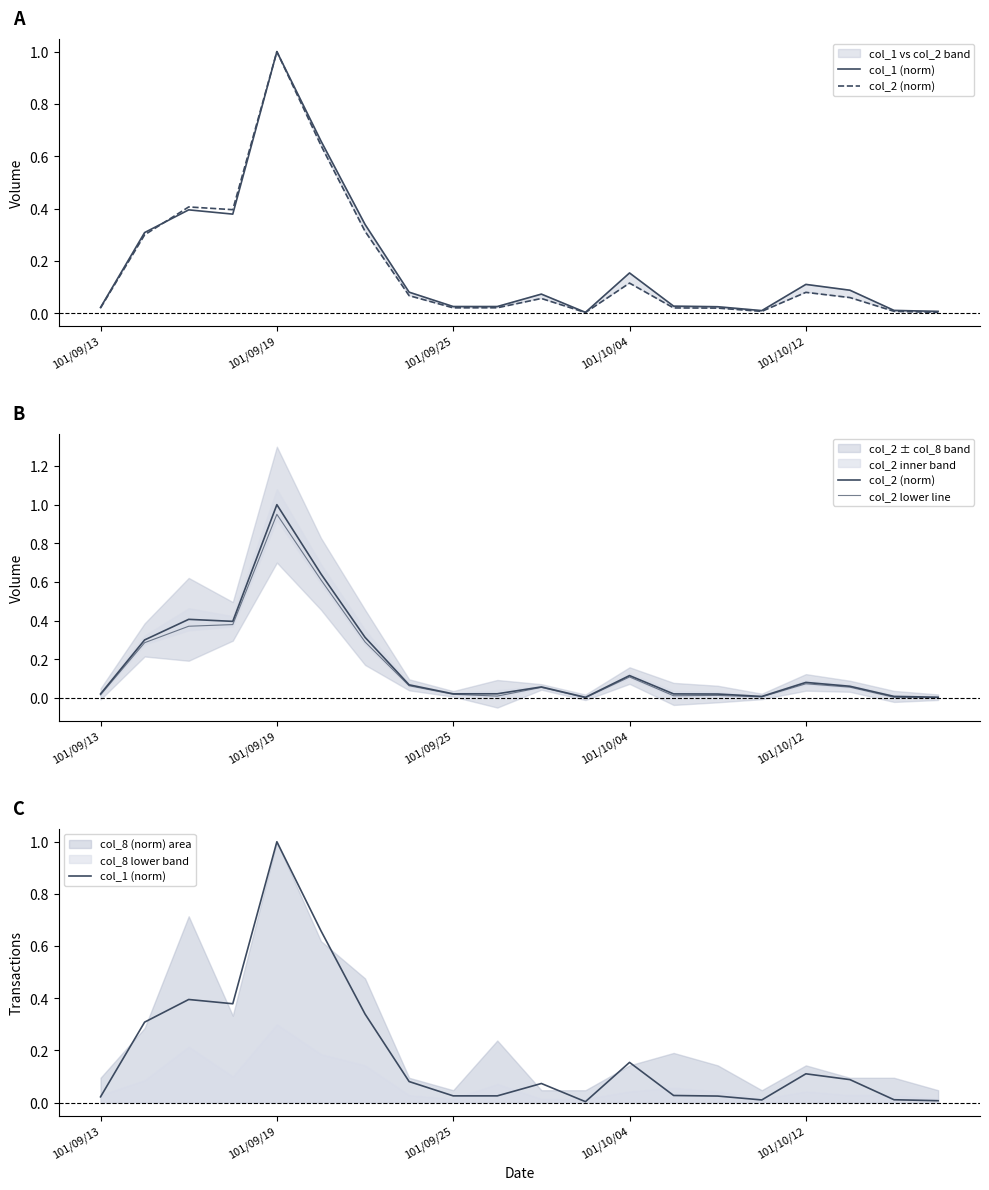

Between 101/10/04 and 7, which series saw the biggest shift?

col_2 (norm)